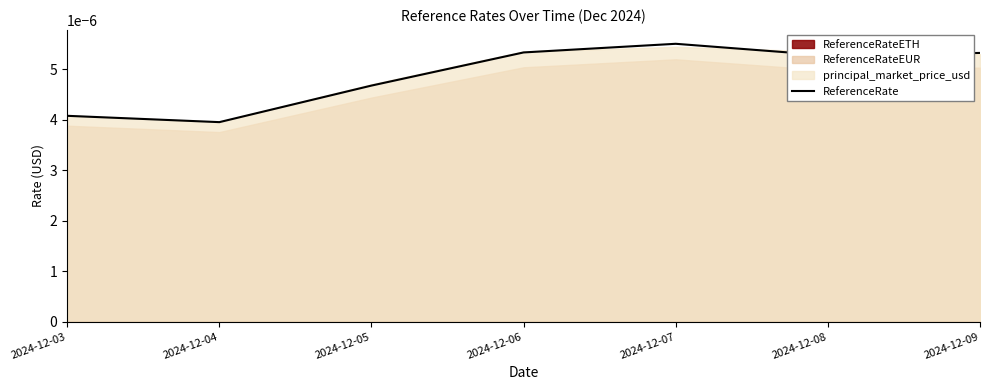

At which label does ReferenceRate reach its peak?

2024-12-07